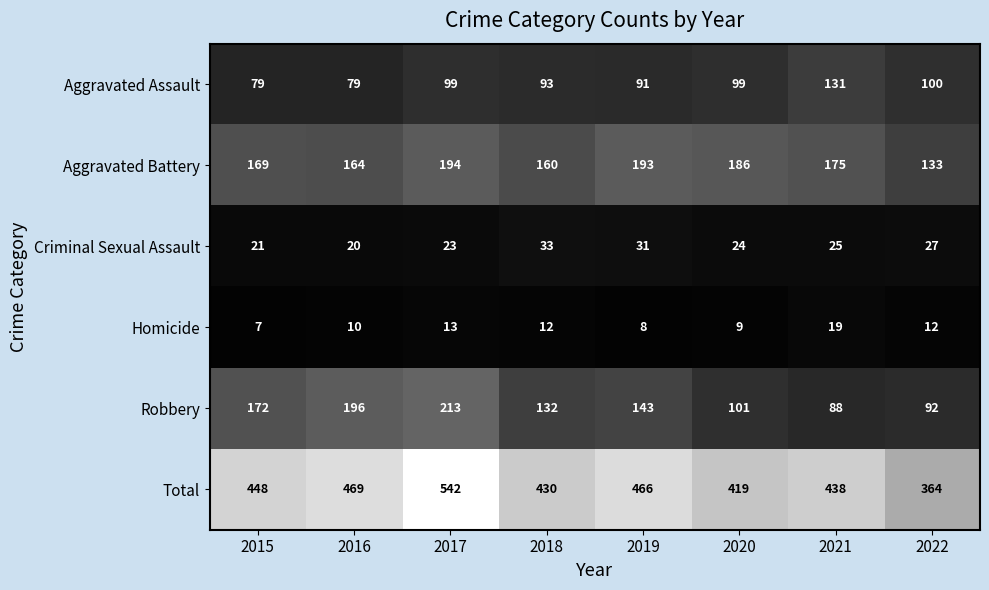

What is the sum of all Aggravated Battery values?

1374